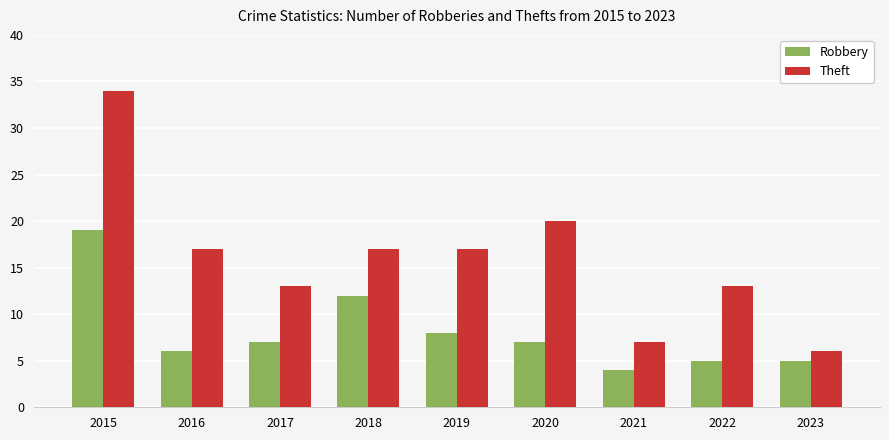

Reading left to right, list all the values displayed in this chart.

Robbery: 2015=19	2016=6	2017=7	2018=12	2019=8	2020=7	2021=4	2022=5	2023=5
Theft: 2015=34	2016=17	2017=13	2018=17	2019=17	2020=20	2021=7	2022=13	2023=6